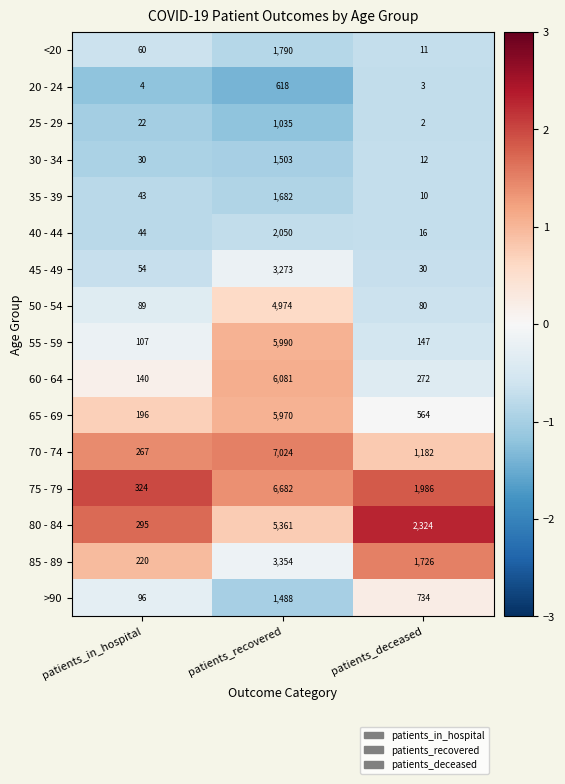

How many data points does each series have?

3